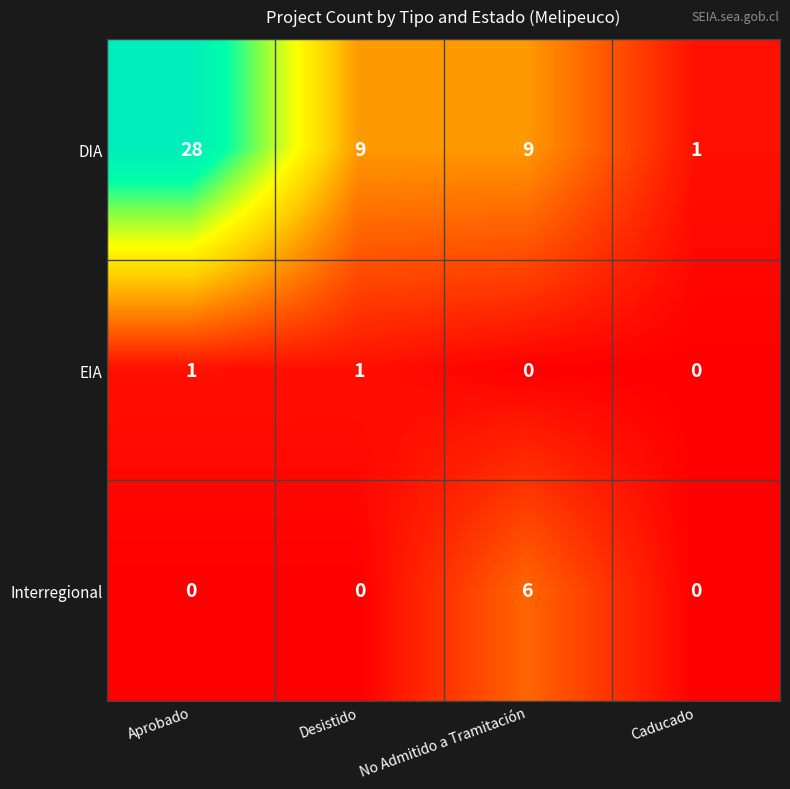

What is the average value of the DIA series?

12